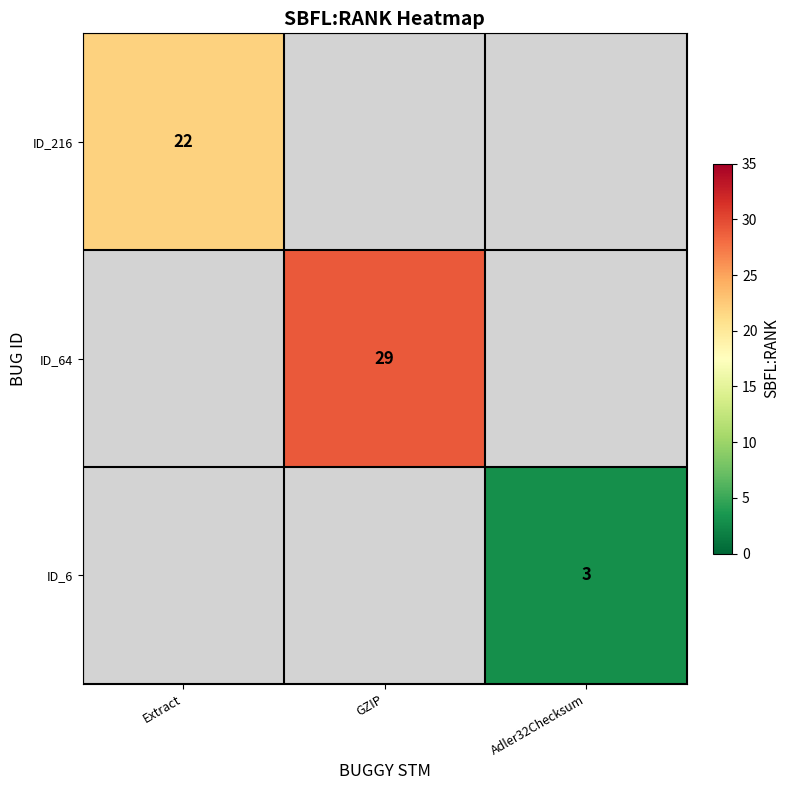

Is it true that ID_64 equals 29 at GZIP?

True